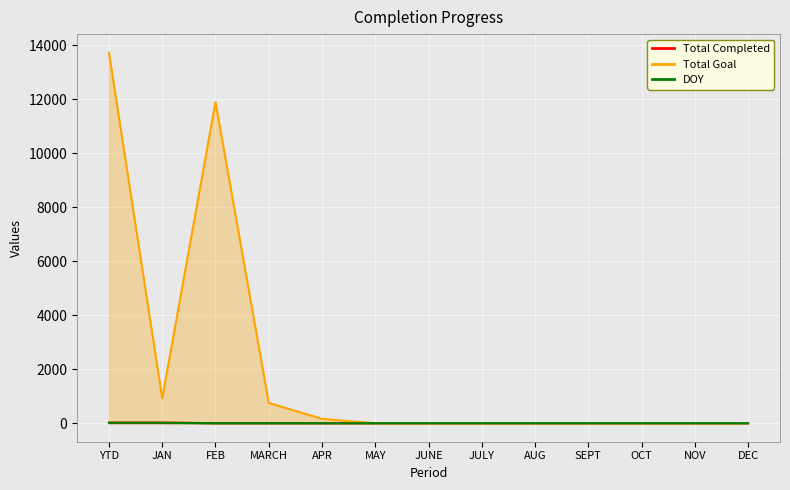

List the series in order of their peak value, highest first.

Total Goal, Total Completed, DOY